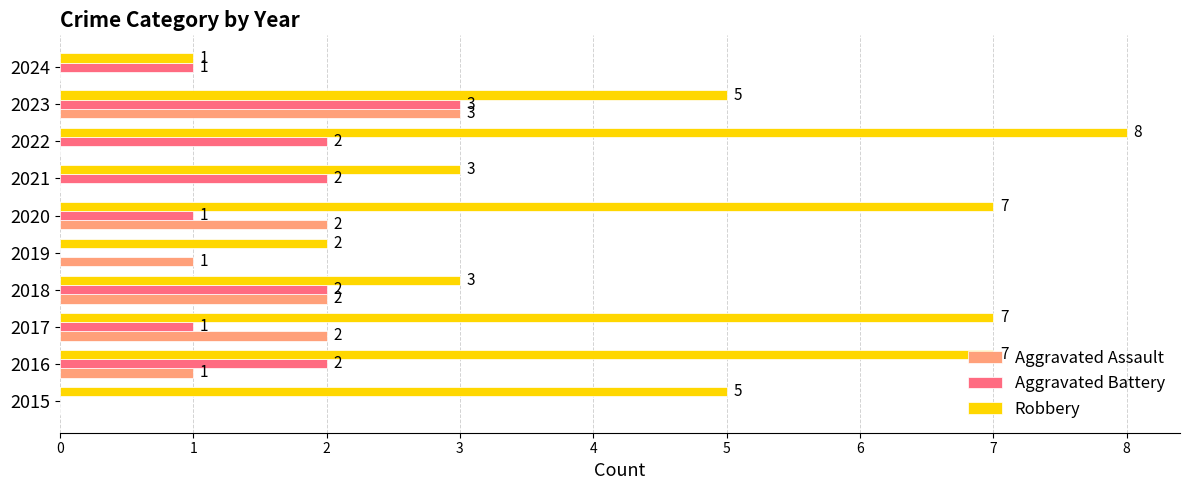

At which label does Robbery reach its peak?

2022